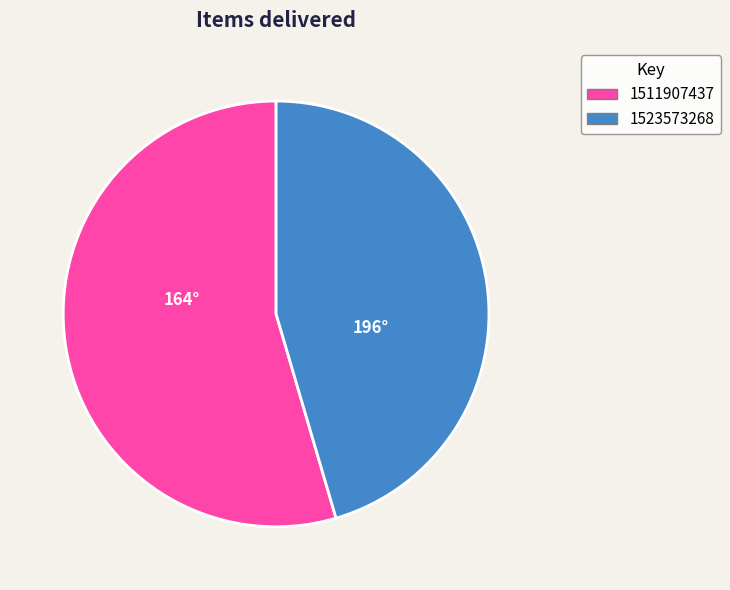

Rank the categories by value from highest to lowest.

1511907437, 1523573268